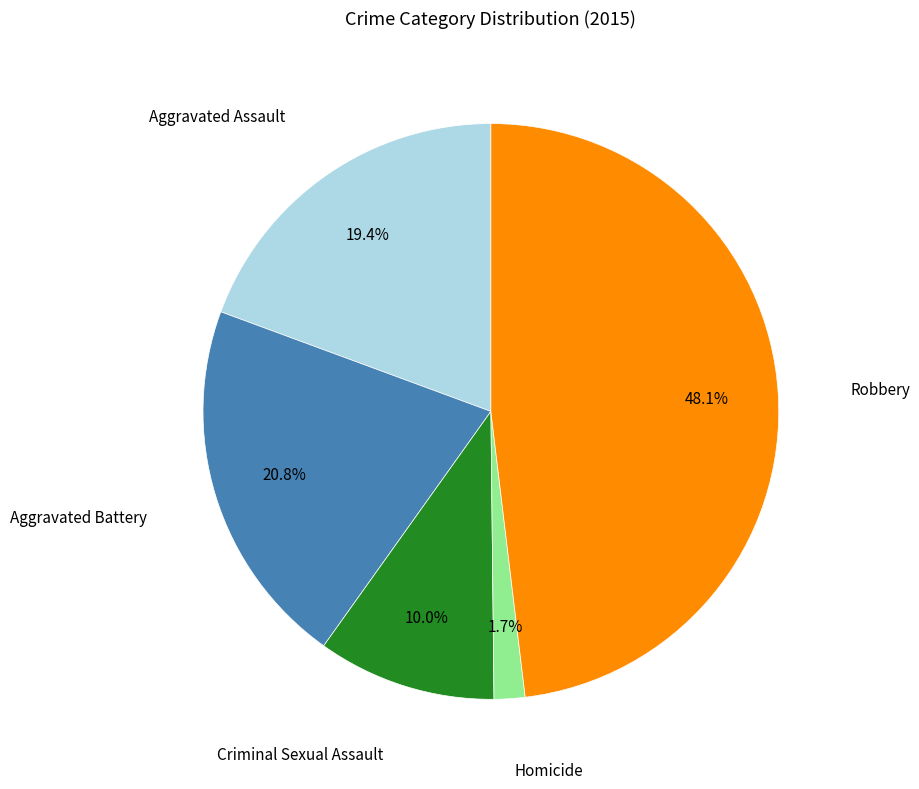

Does any single category account for the majority?

No